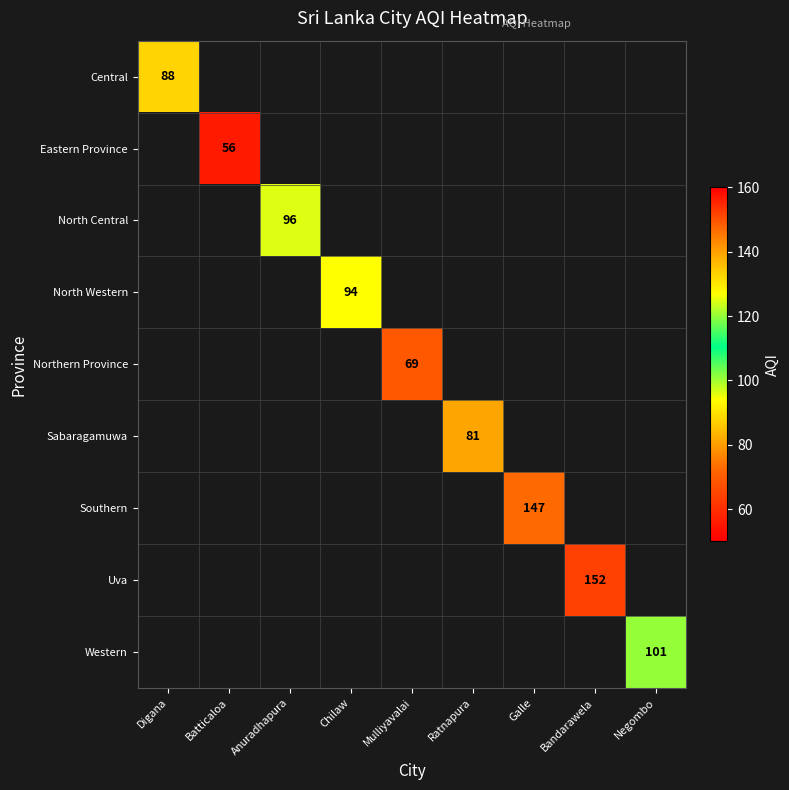

Is it true that North Central equals 96 at Anuradhapura?

True